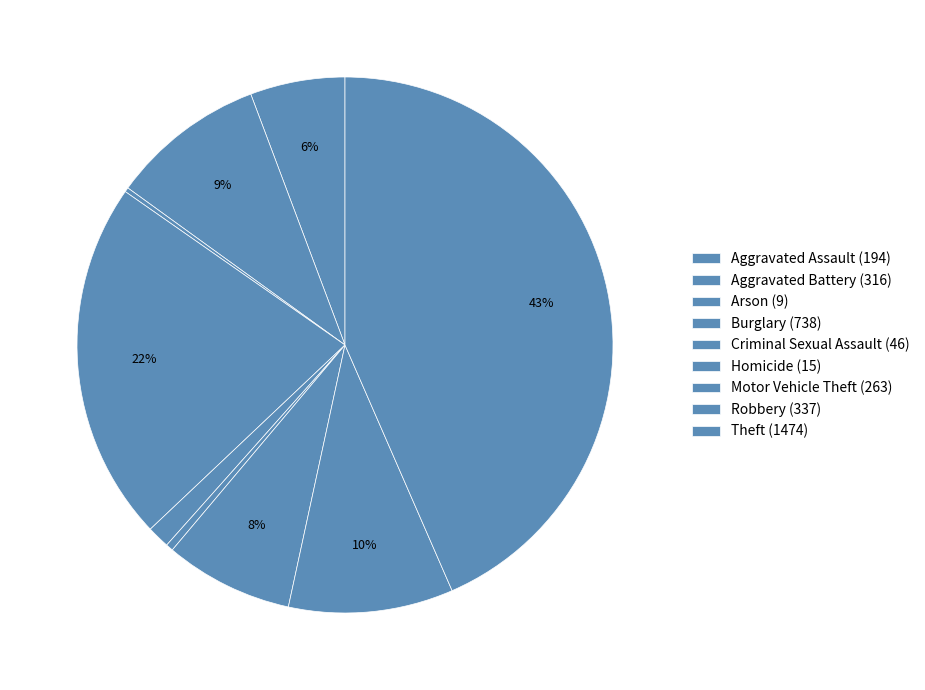

What percentage is NOT represented by Burglary?

78.2%